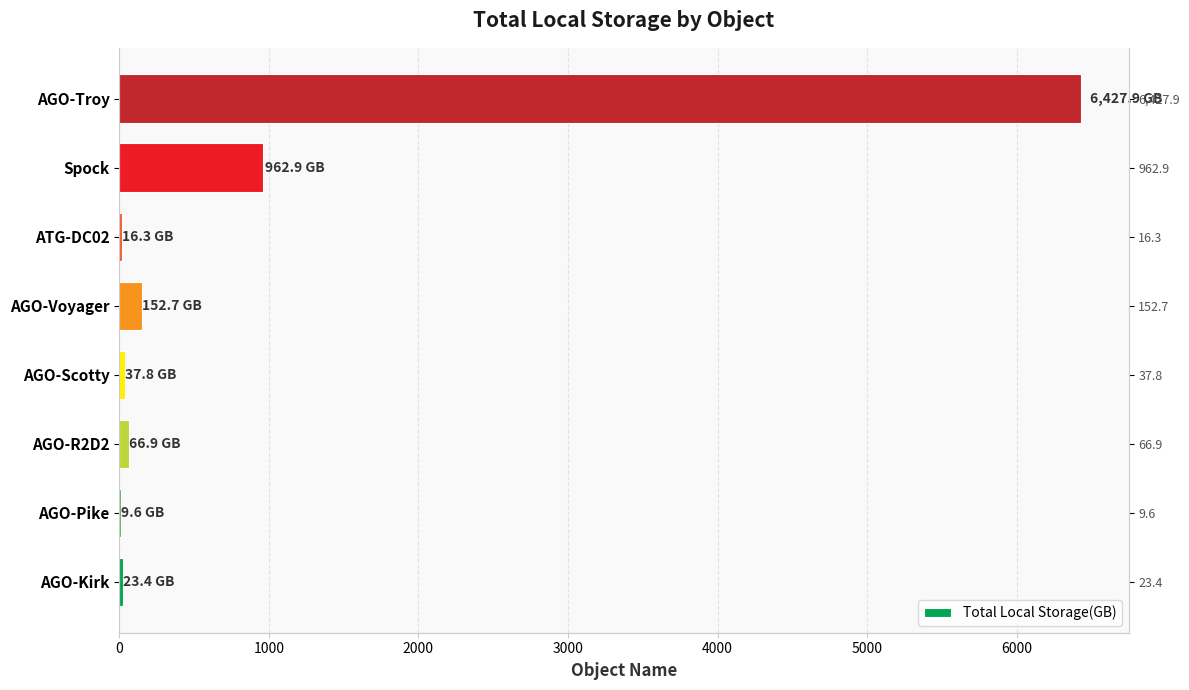

How many data points does each series have?

8